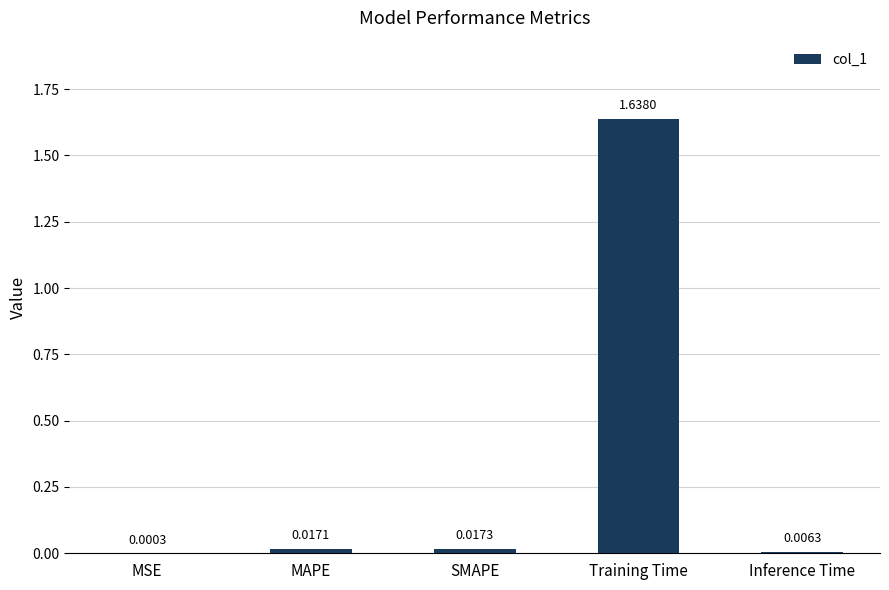

At which label is the value closest to 0?

MSE